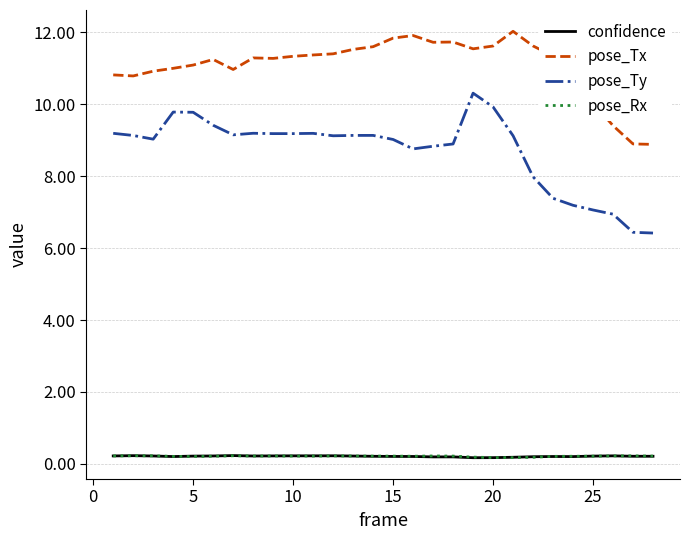

What is the highest value of the pose_Tx series?

12.0